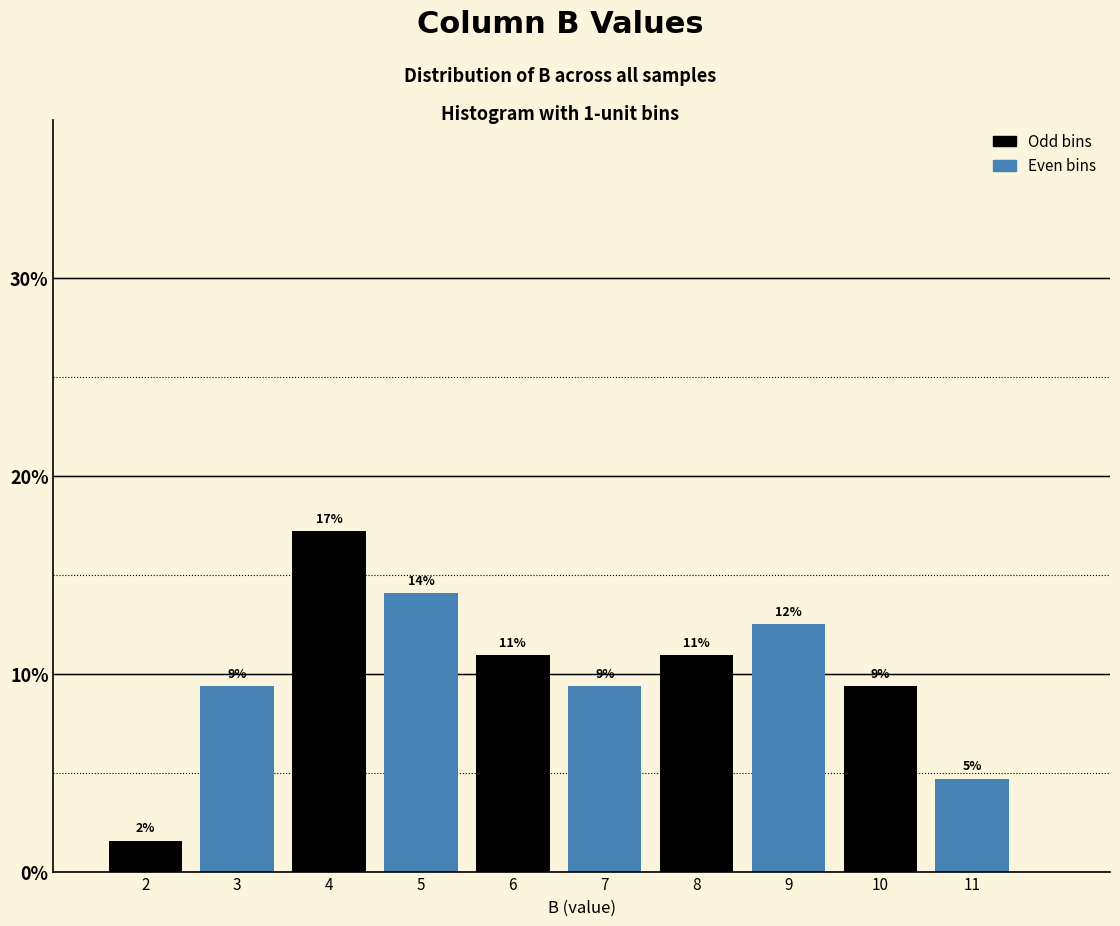

Does the chart contain any negative values?

No